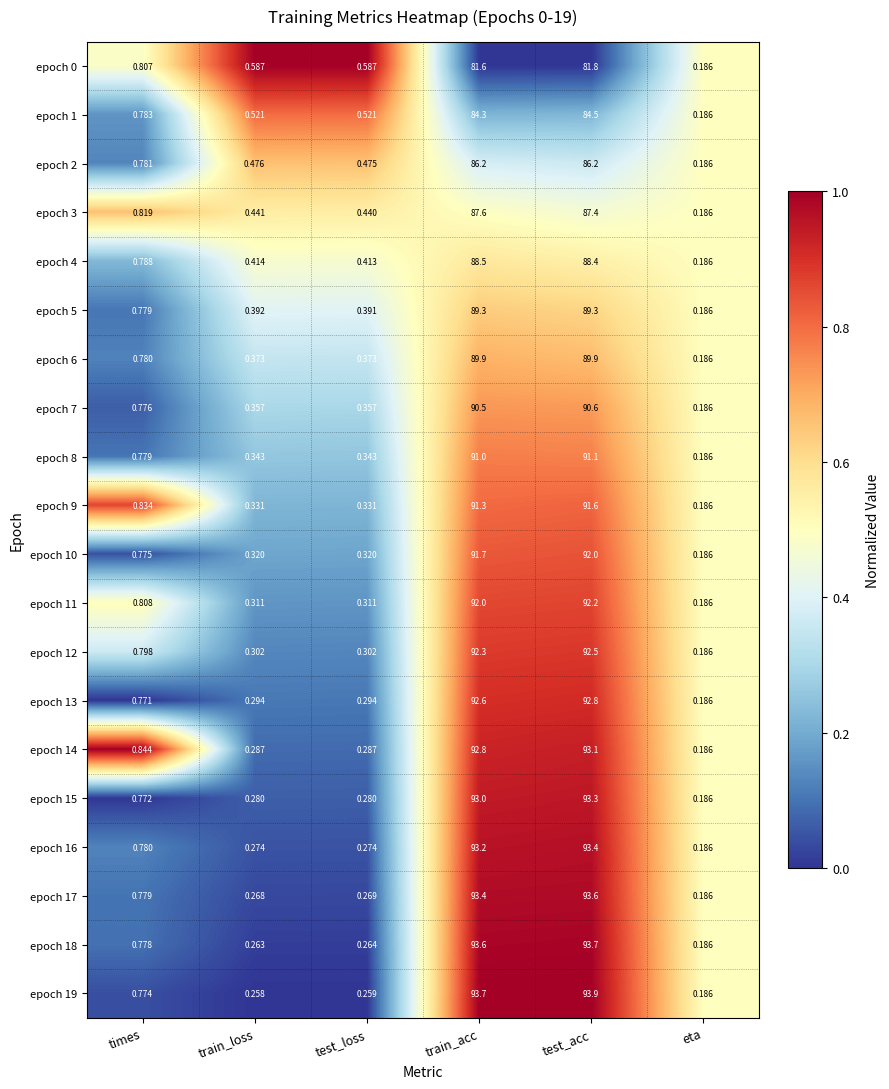

Which series changed the most between test_loss and test_acc?

epoch 19